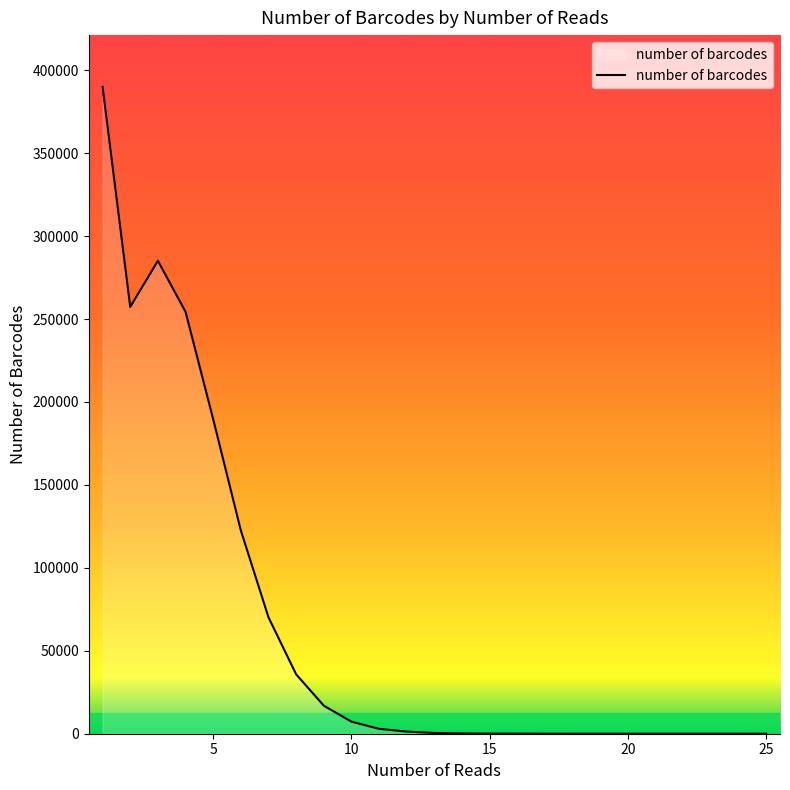

How many distinct data groups are displayed?

1